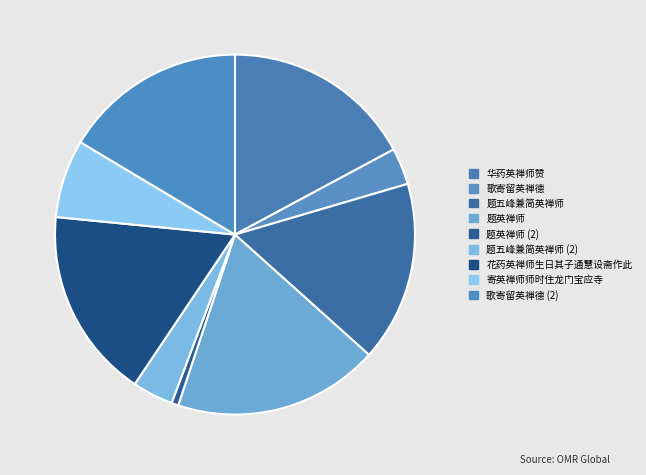

Count the number of slices in the pie.

9